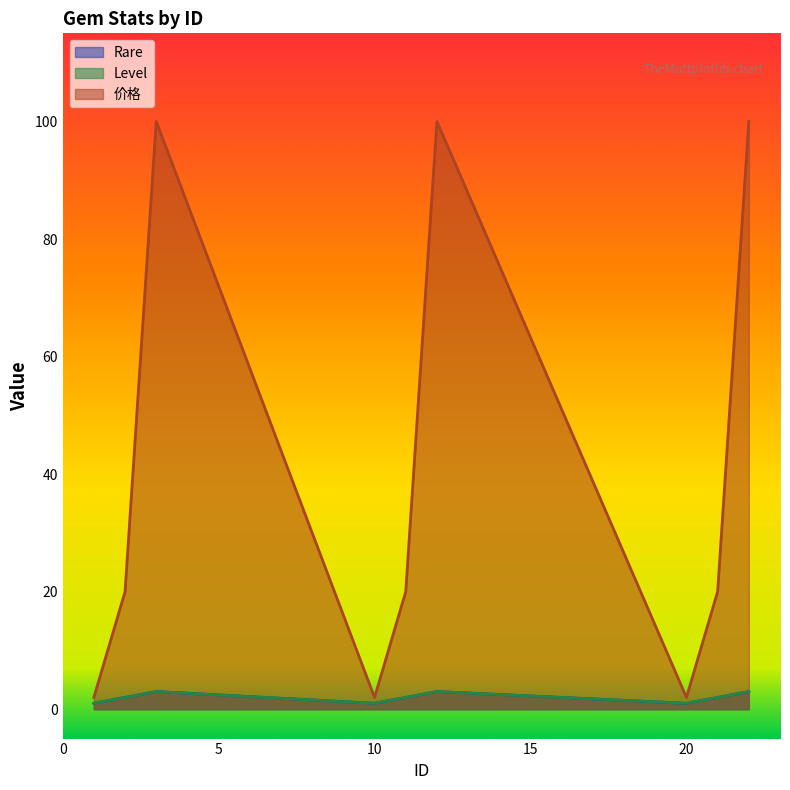

Reading right to left, extract all data points from this chart.

Rare: 22=3	21=2	20=1	12=3	11=2	10=1	3=3	2=2	1=1
Level: 22=3	21=2	20=1	12=3	11=2	10=1	3=3	2=2	1=1
价格: 22=100	21=20	20=2	12=100	11=20	10=2	3=100	2=20	1=2